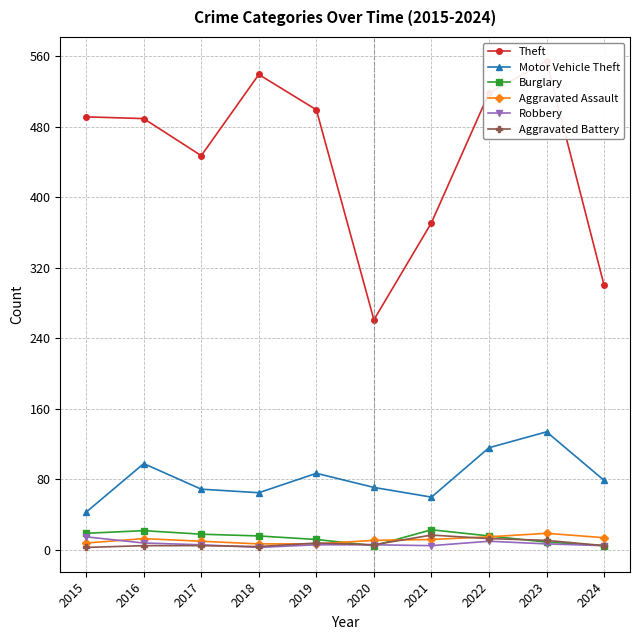

What is the lowest value of the Aggravated Battery series?

3